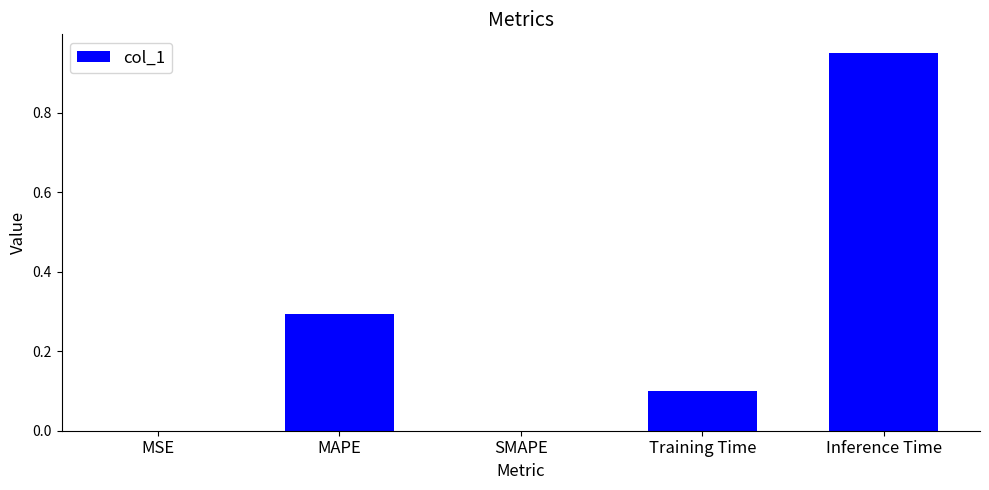

Between Inference Time and MSE, which is larger?

Inference Time